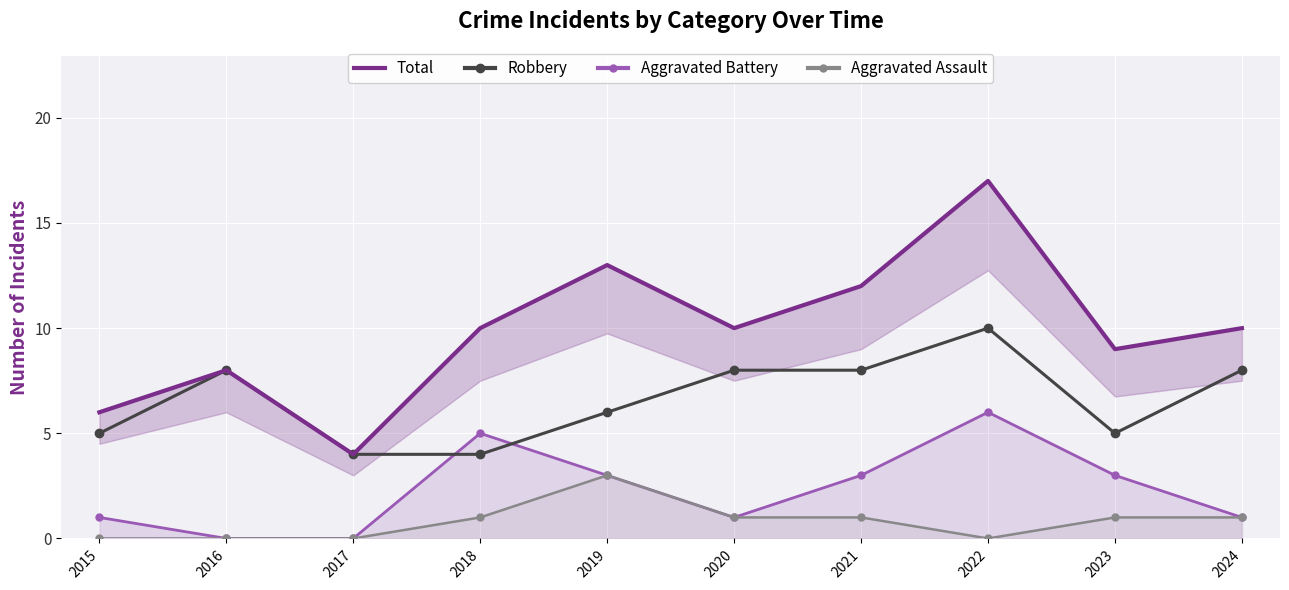

At which category does Robbery reach its first local peak?

2016